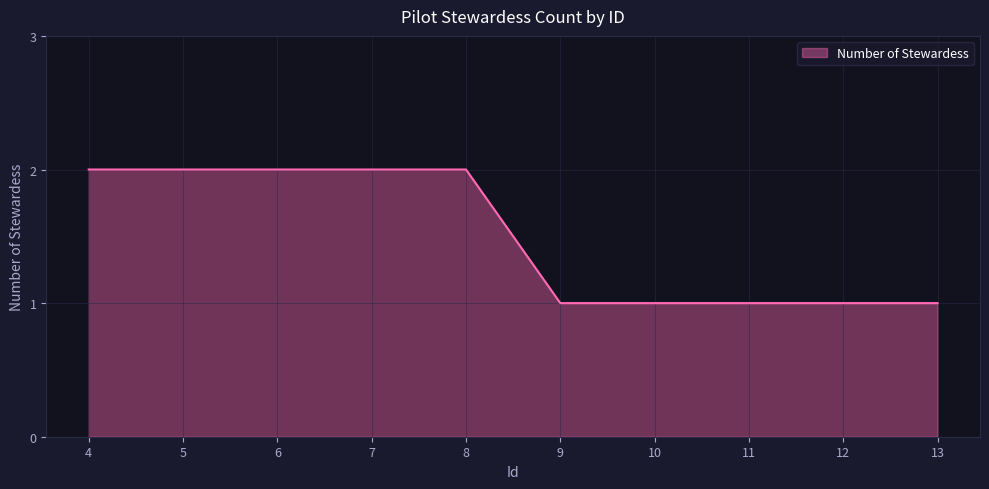

Read the value at 11.

1